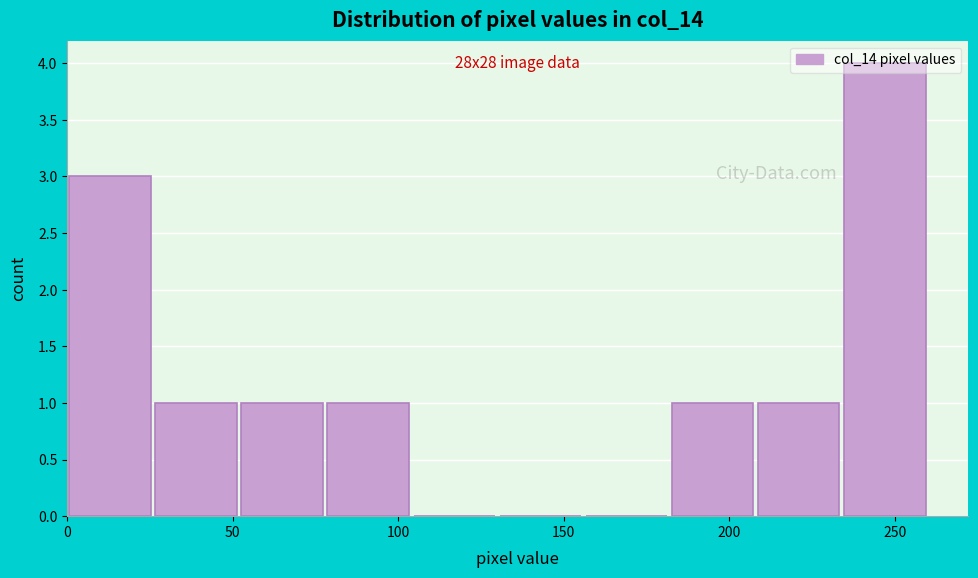

Over which range of the x-axis is the bar tallest?

234 to 260